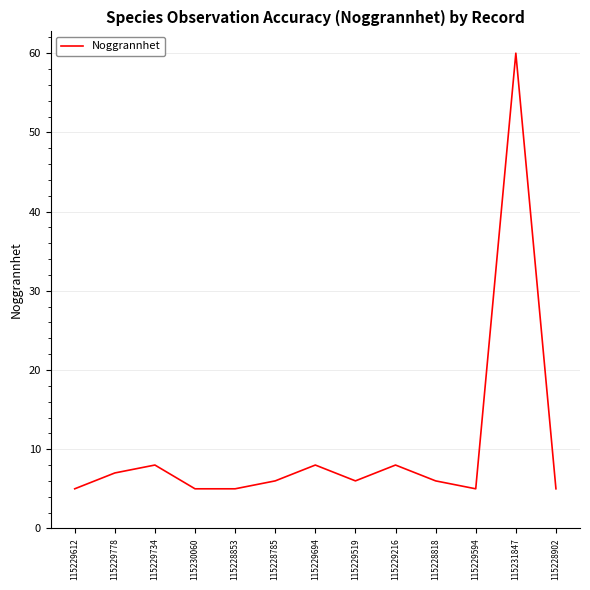

What position from the right is 115229612?

13